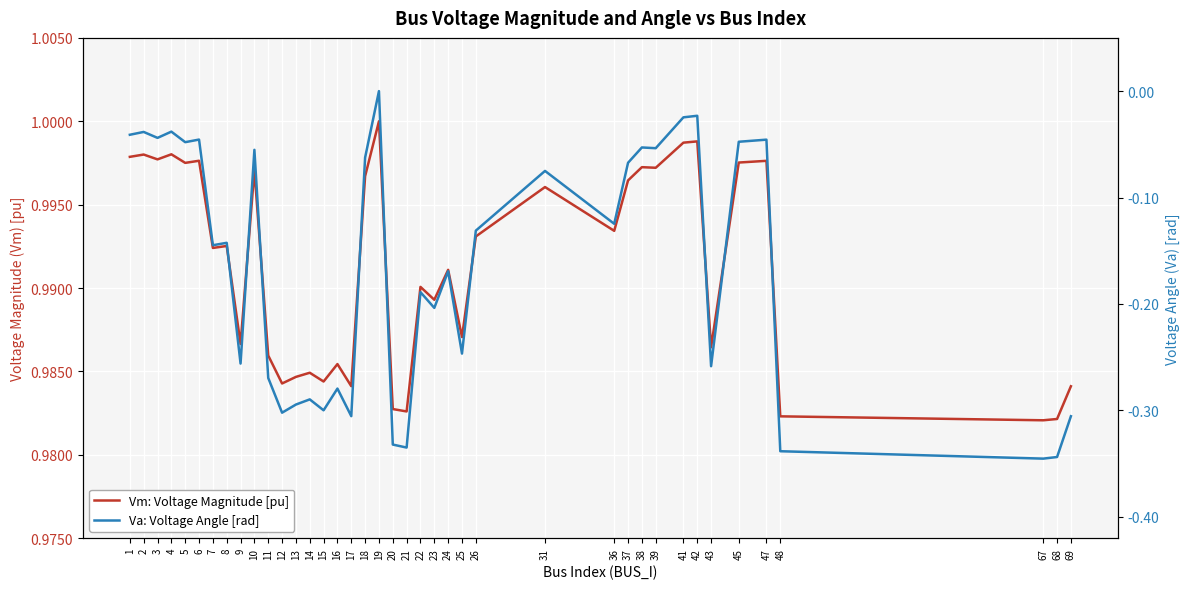

True or false: Vm: Voltage Magnitude [pu] and Va: Voltage Angle [rad] cross at least once.

False